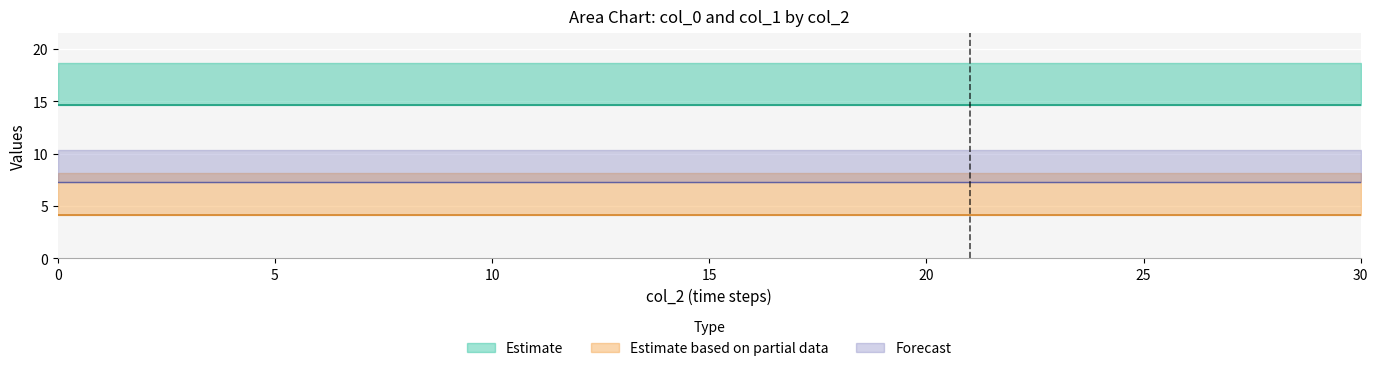

Is the value of col_0 at 3 greater than the value of col_1 at 24?

No